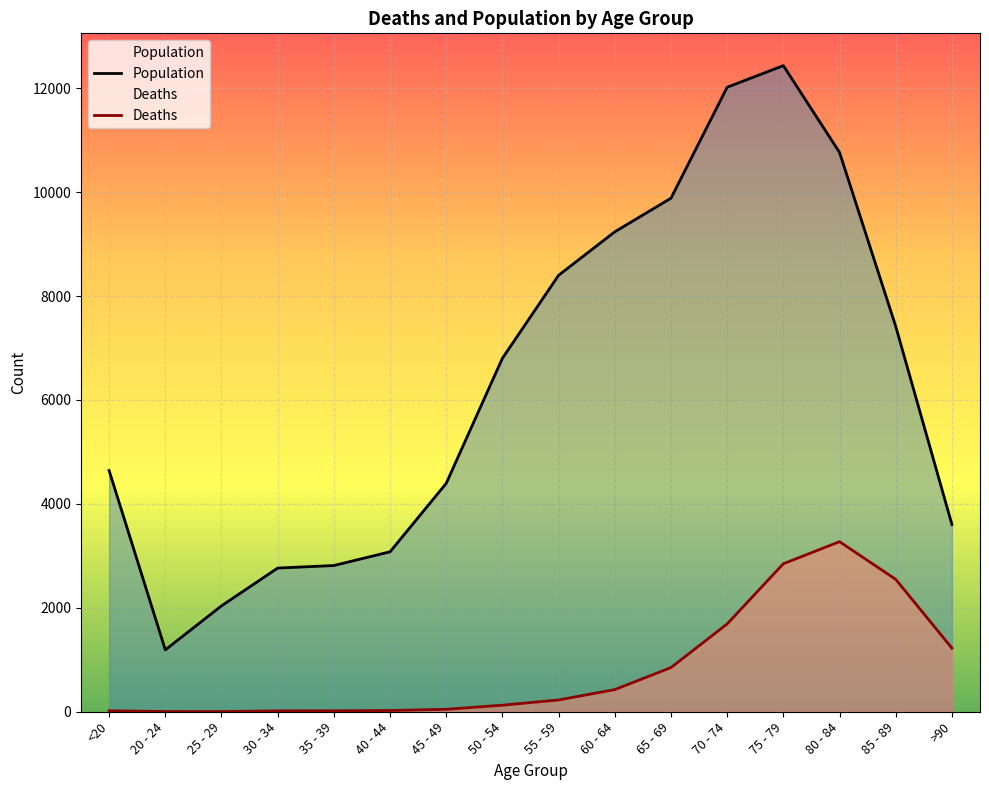

What is the label of the 12th point from the left?

70 - 74